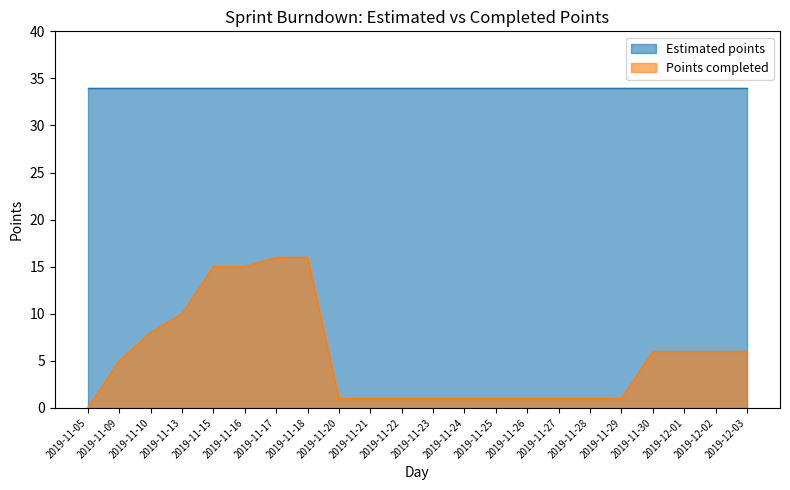

What is the label of the 7th point from the right?

2019-11-27